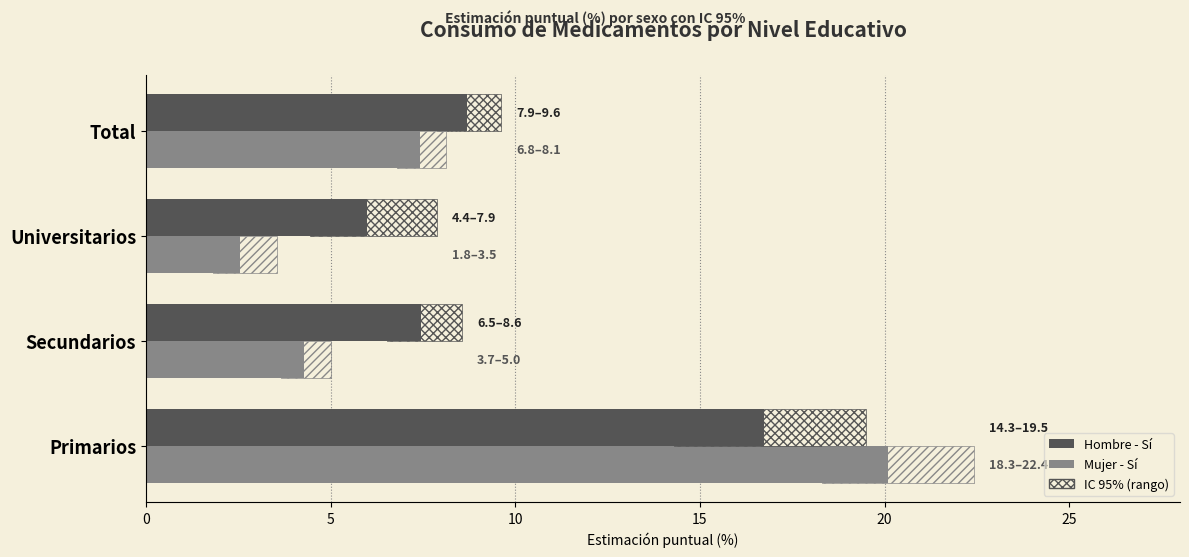

What is the value of the Hombre - Sí (%) bar at the 1st from the left?

16.7